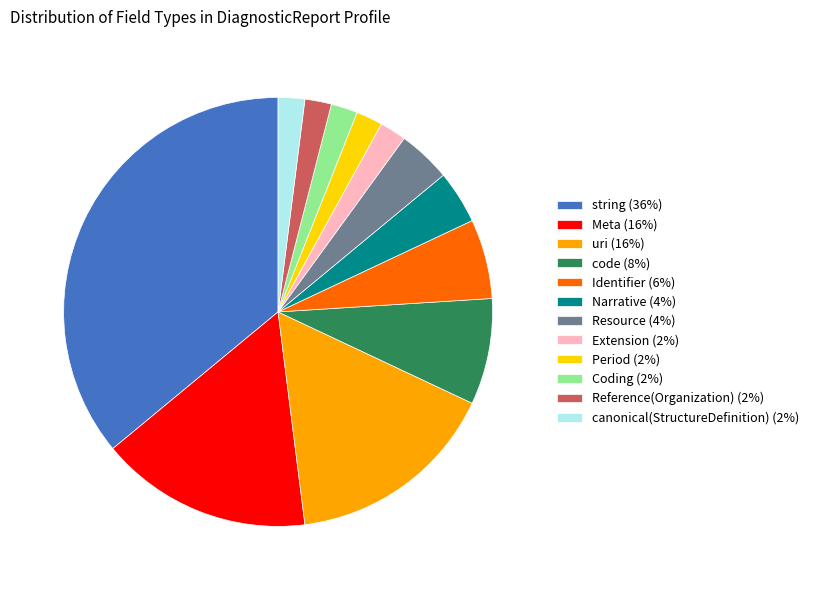

Which has a higher value, Period (2%) or Meta (16%)?

Meta (16%)